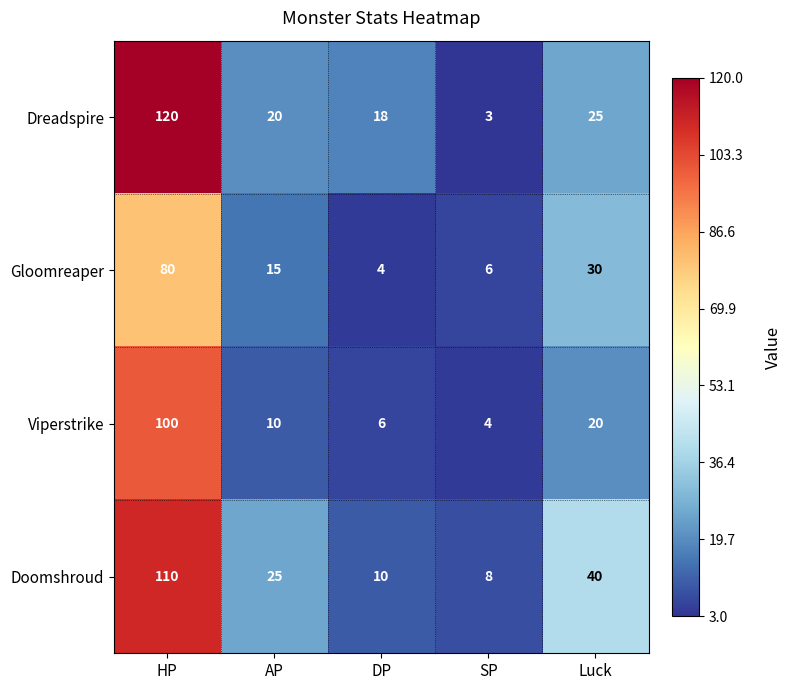

Which label corresponds to the largest value in the chart?

HP